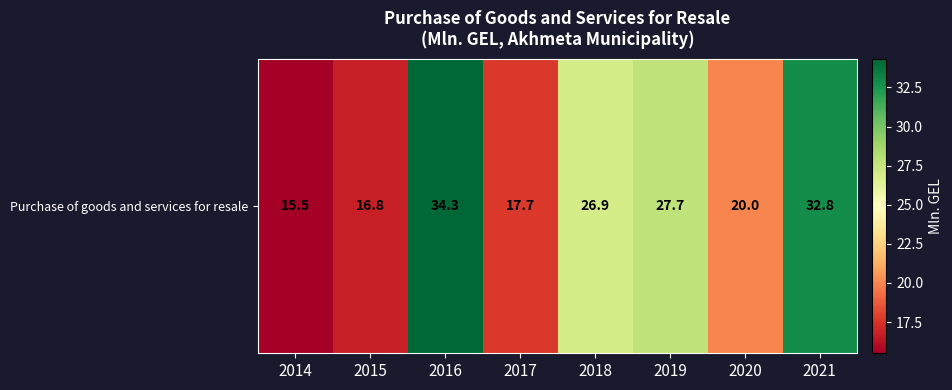

What is the greatest value displayed?

34.3